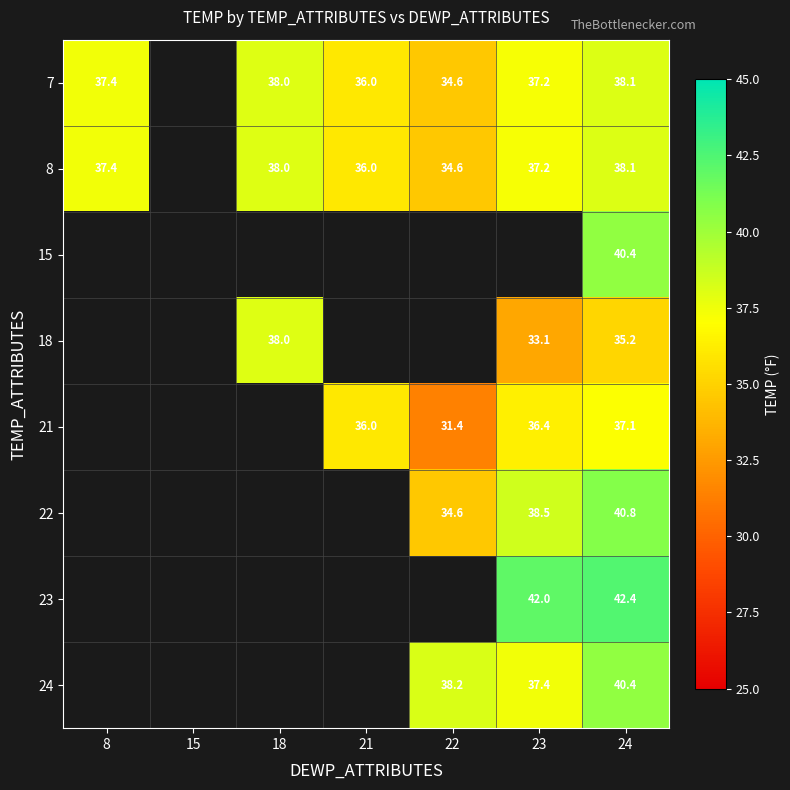

The value of 7 at 24 is 38.1. True or false?

True